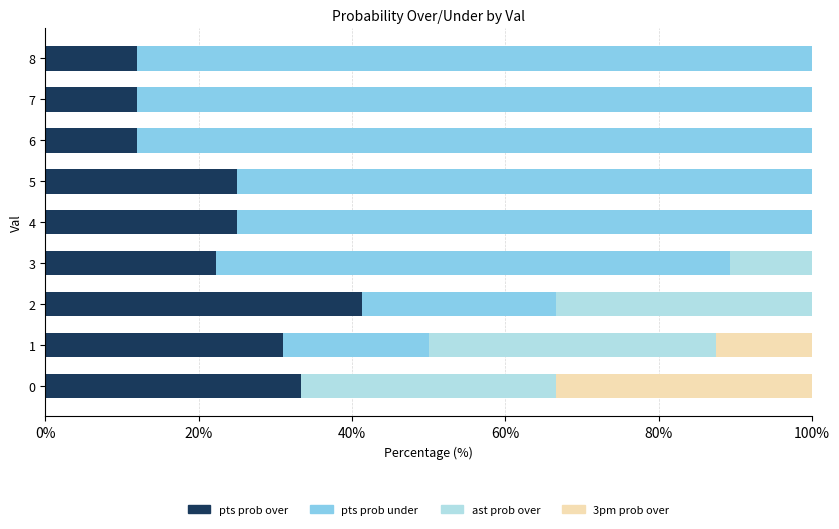

What is the sum of all pts prob over values?

214.0